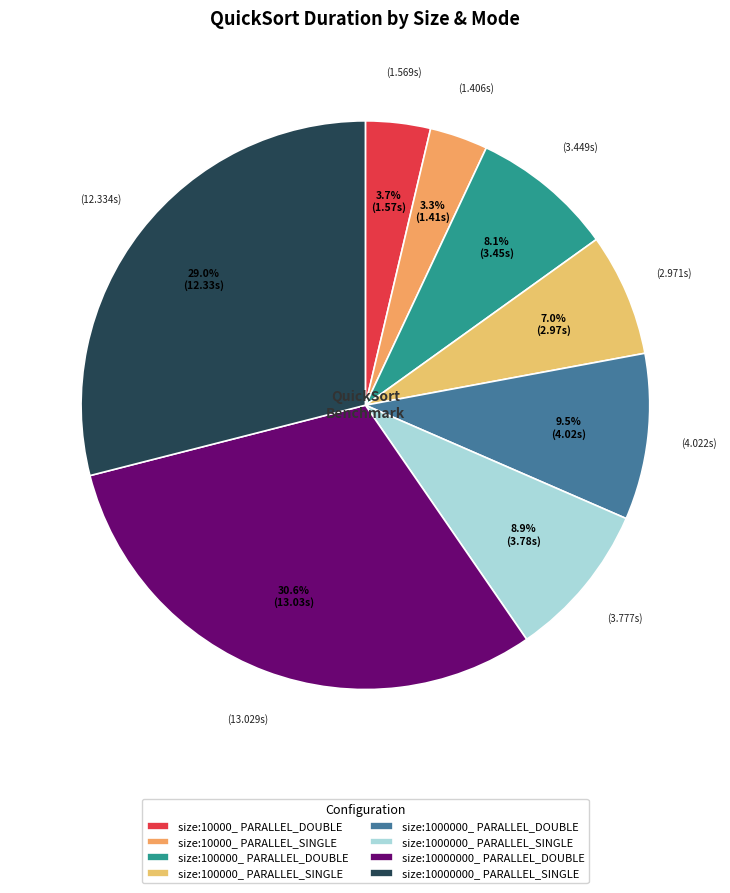

What percentage is NOT represented by size:10000000_ PARALLEL_DOUBLE?

69.4%